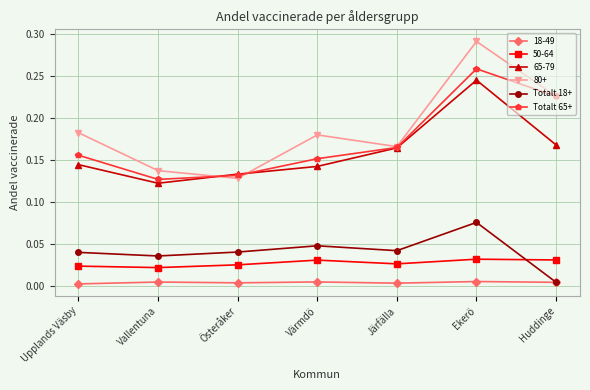

Rank the series by their maximum value, from lowest to highest.

18-49, 50-64, Totalt 18+, 65-79, Totalt 65+, 80+